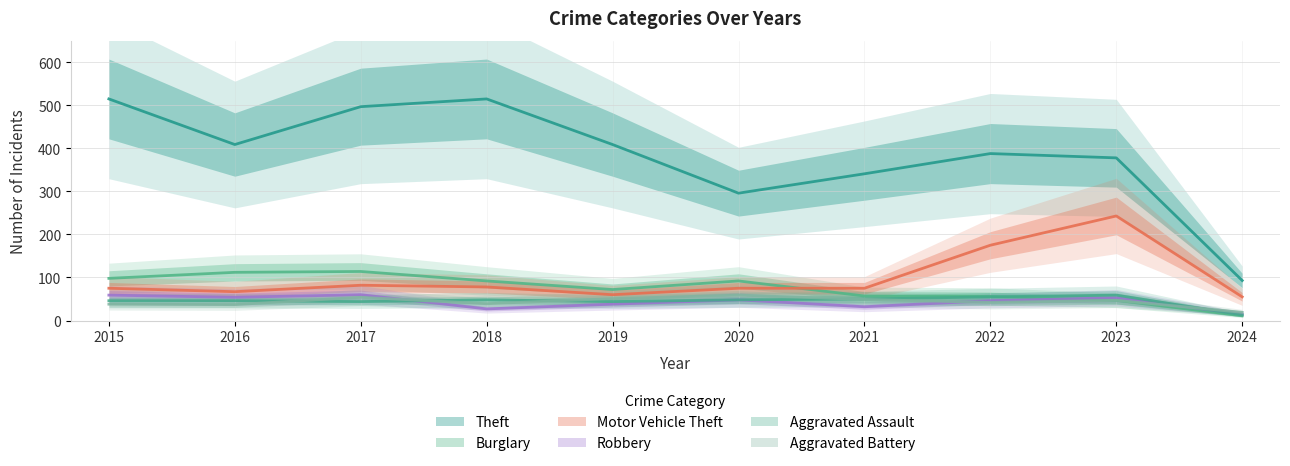

Is it true that Aggravated Battery equals 13 at 2016?

False